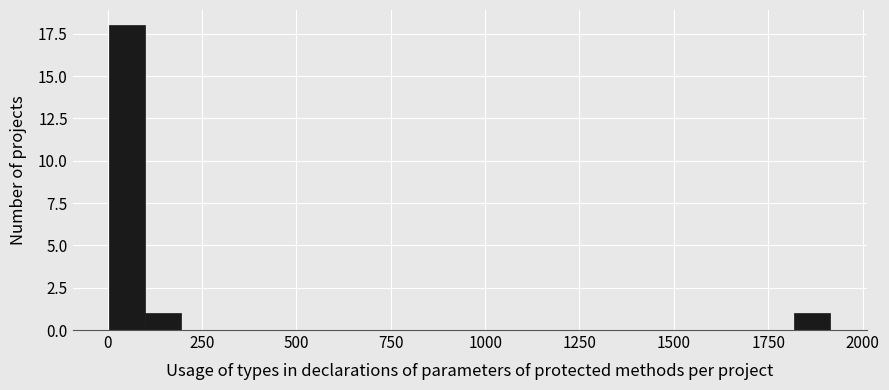

Read against the x-axis, roughly where is the centre of the tallest bar?

50